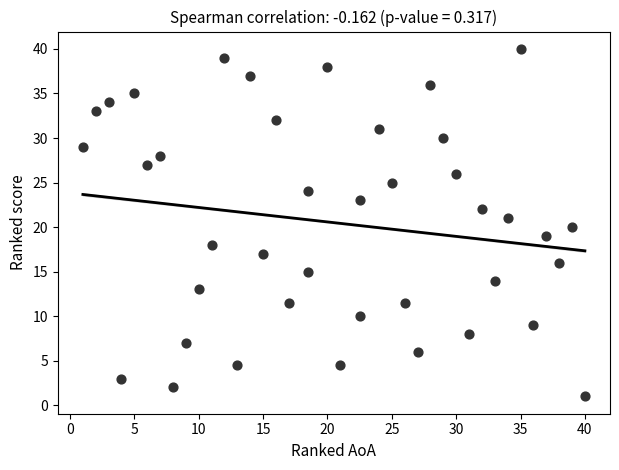

What is the range of X values (max minus min)?

39.0